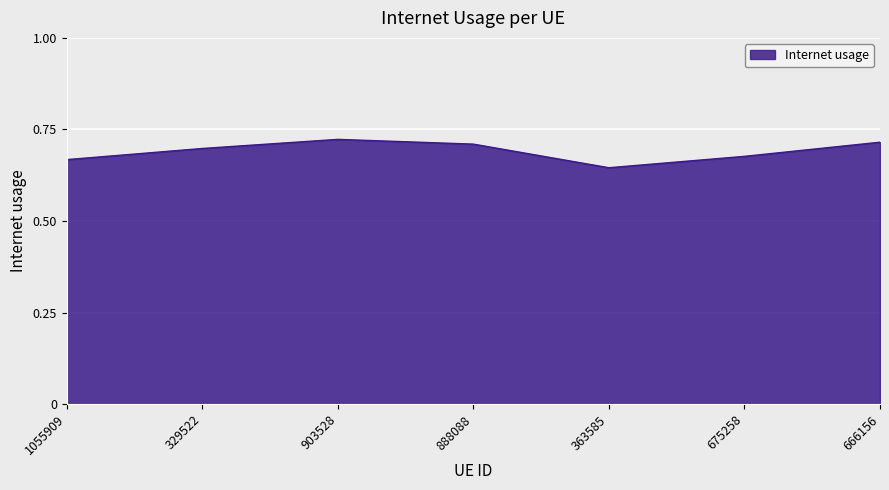

True or false: the data has more than 0 interior local peaks.

True